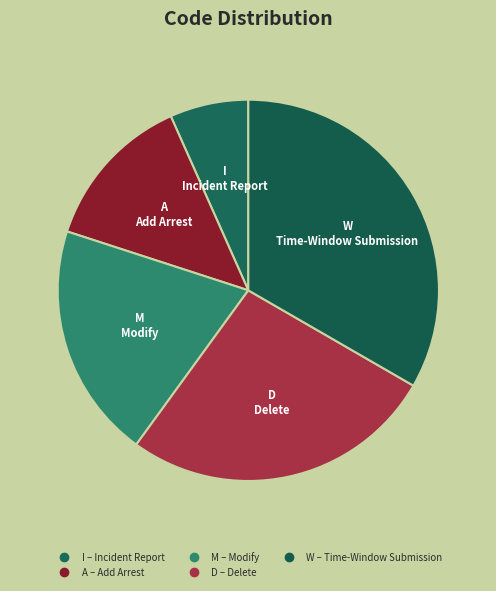

To the nearest percent, what is the combined percentage of A and W?

47%